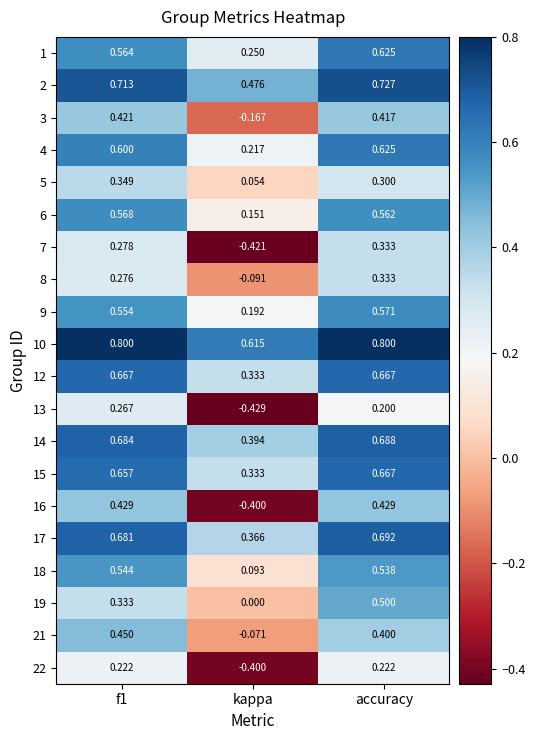

Which category has the lowest value across all series?

kappa